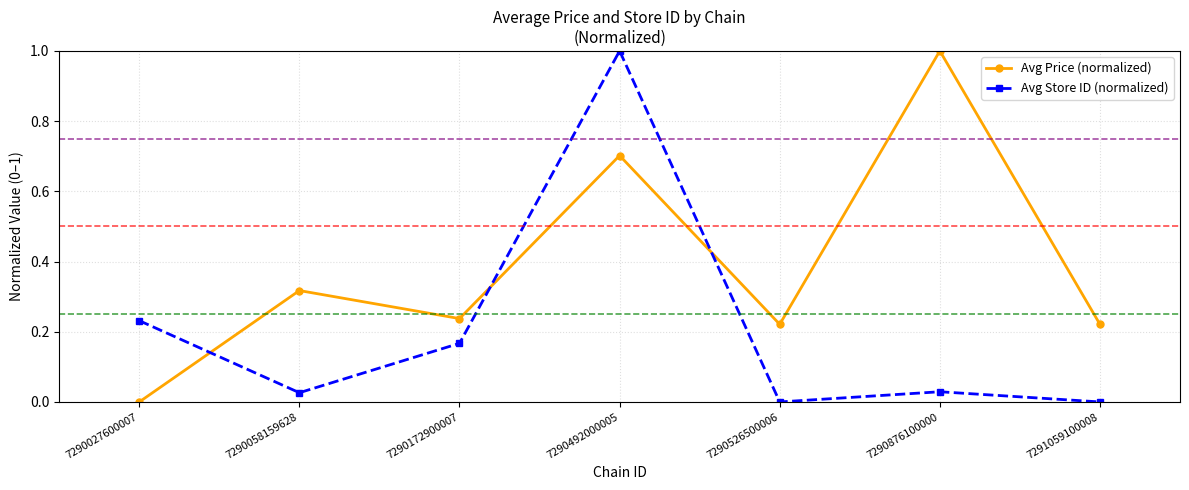

List the series in order of their overall mean, lowest first.

Avg Store ID (normalized), Avg Price (normalized)